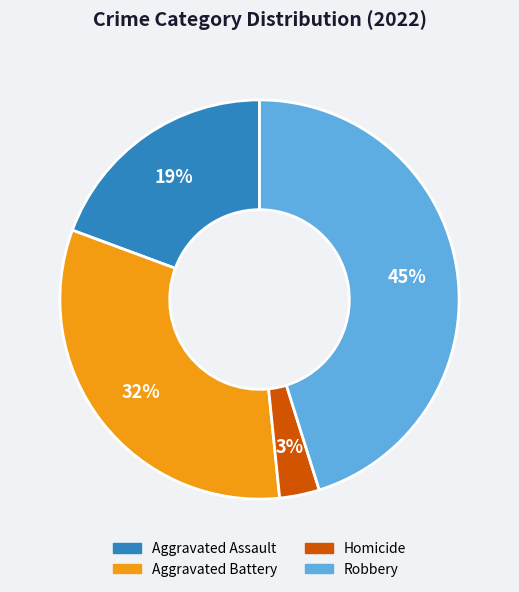

Does any single category account for the majority?

No